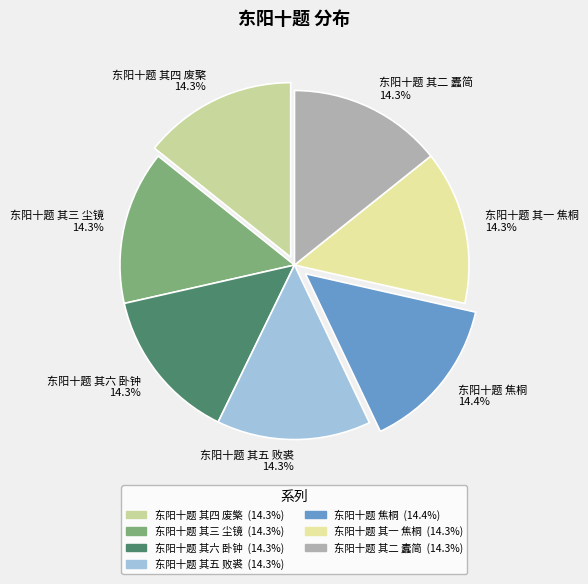

Approximately how many times larger is the value at 东阳十题 其五 败裘 14.3% compared to 东阳十题 其一 焦桐 14.3%?

1.0